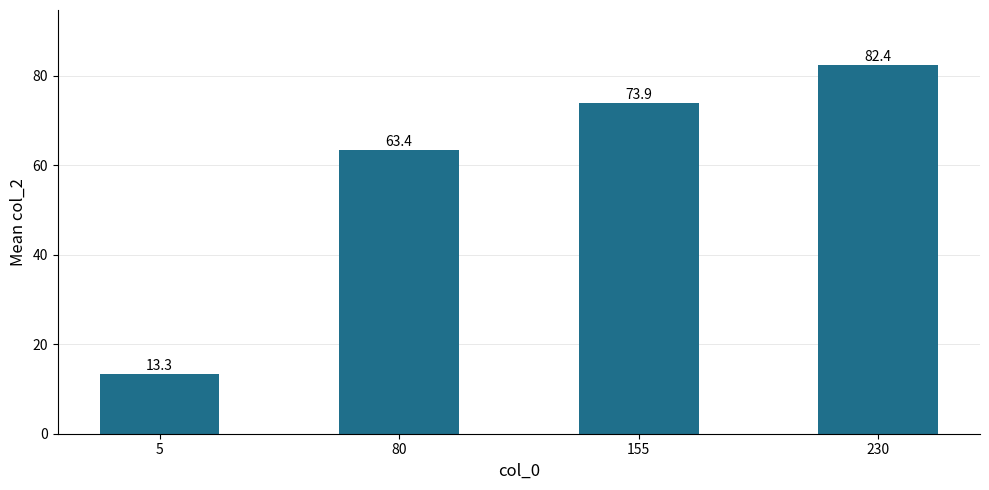

What is the value of the 4th bar from the left?

82.4